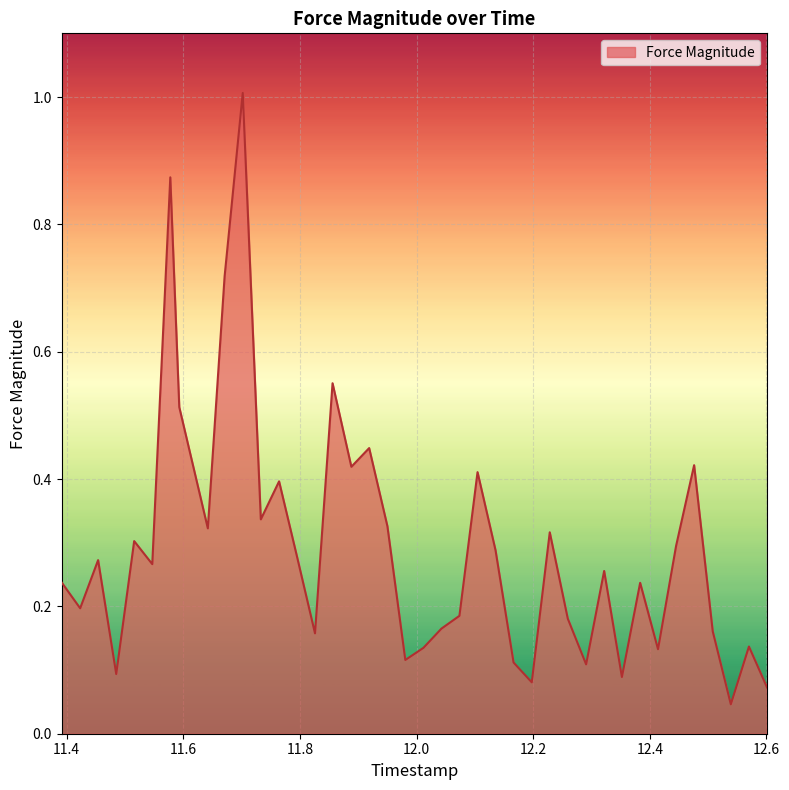

What is the maximum value shown in the chart?

1.0